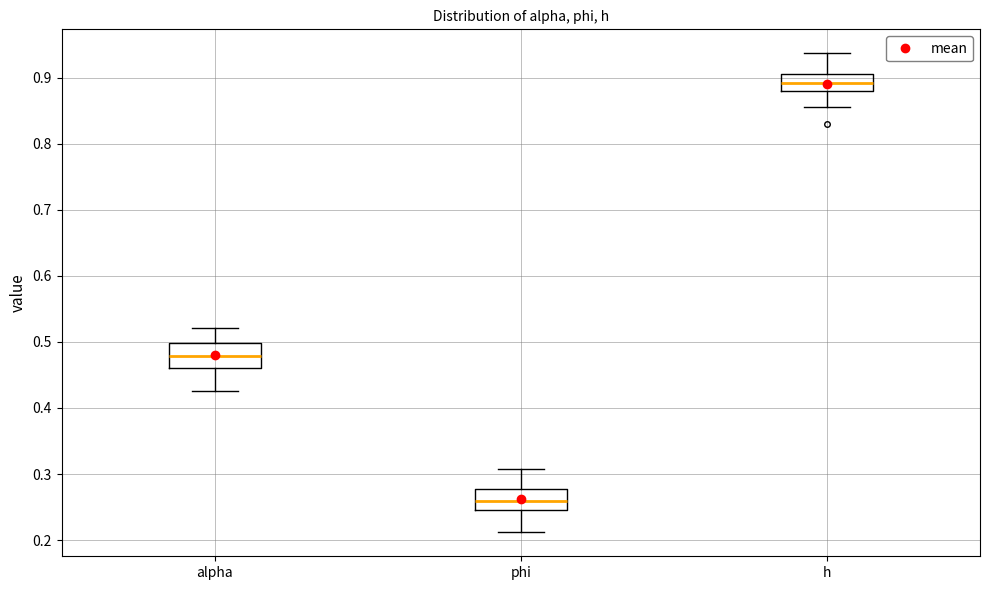

Where does the upper whisker of the box for phi end on the y-axis? The values are not printed on the chart, so give them approximately, as read against the axis.

0.31